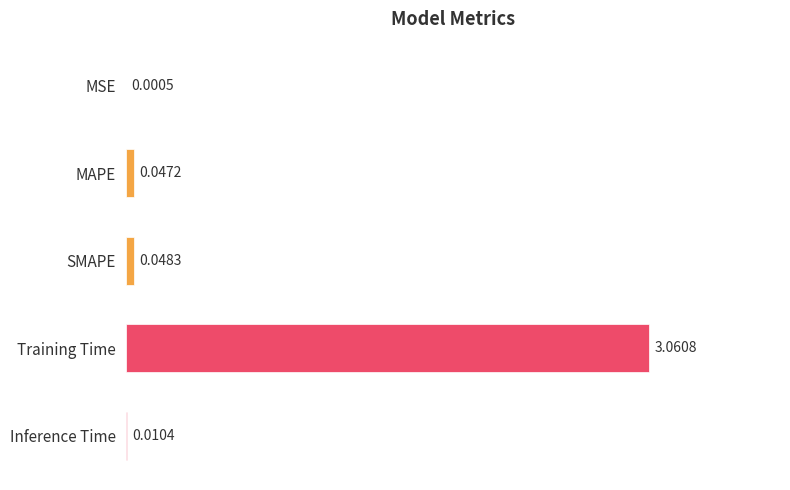

Which label corresponds to the largest value in the chart?

Training Time